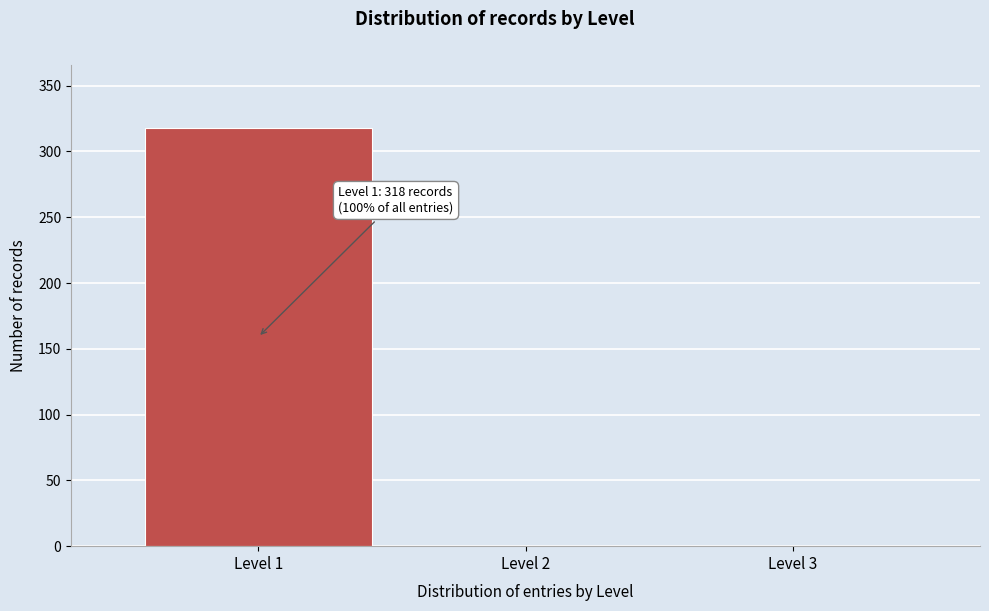

Over which range of the x-axis is the bar tallest?

0.5 to 1.5